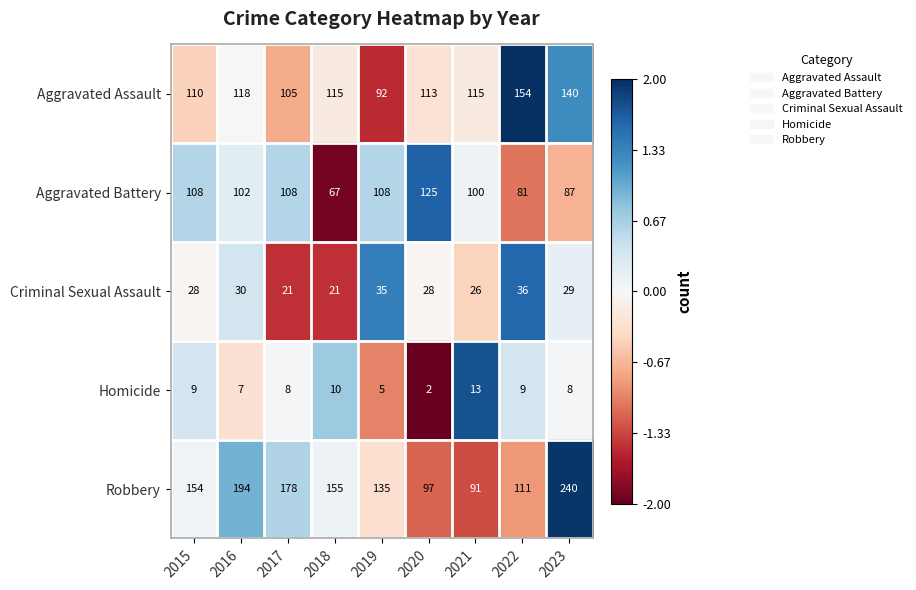

Which series has the widest spread of values?

Robbery